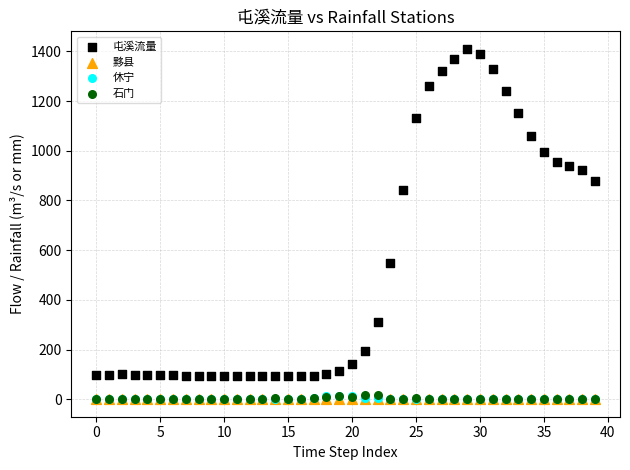

What are all the series names shown in the legend?

屯溪流量, 黟县, 休宁, 石门